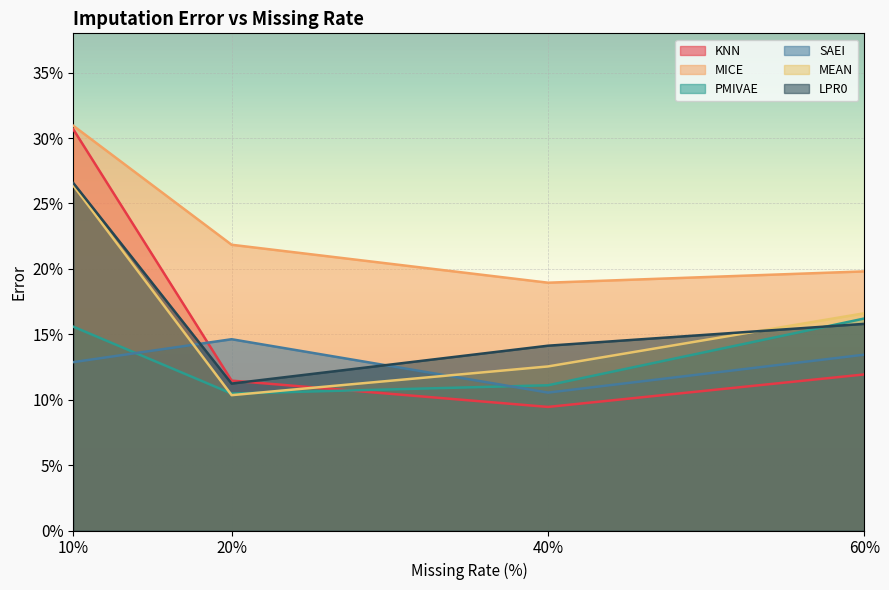

At which category does MEAN reach its first local valley?

20